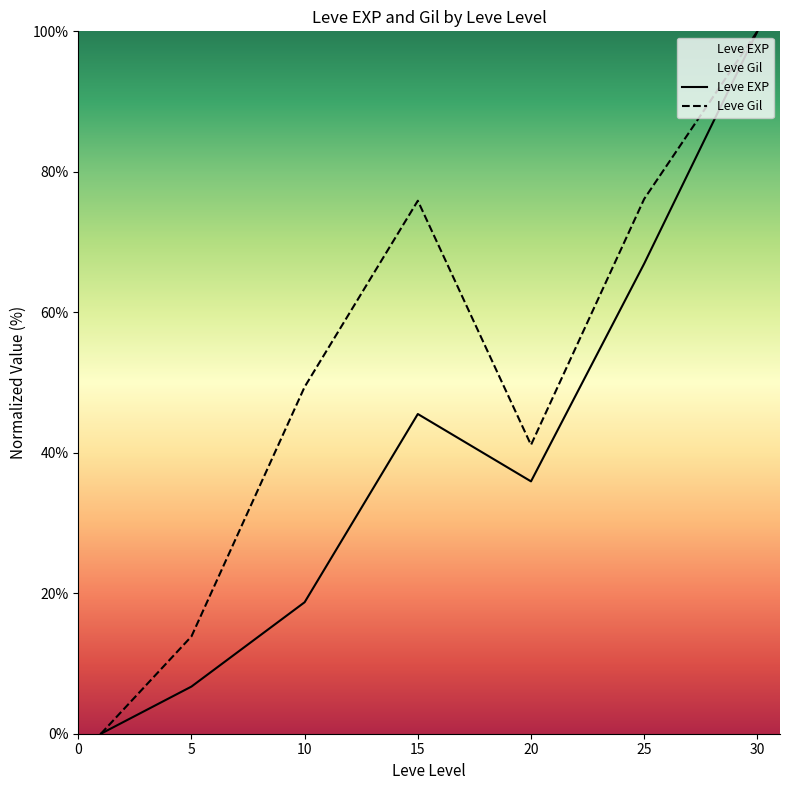

Which series has the largest total across all categories?

Leve Gil